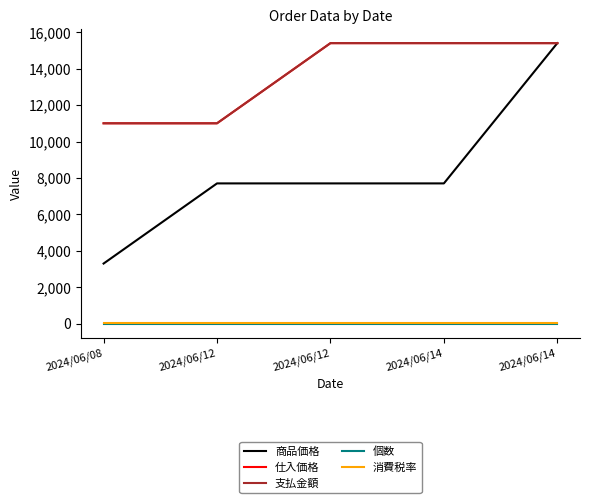

True or false: 商品価格 and 個数 intersect in this chart.

False